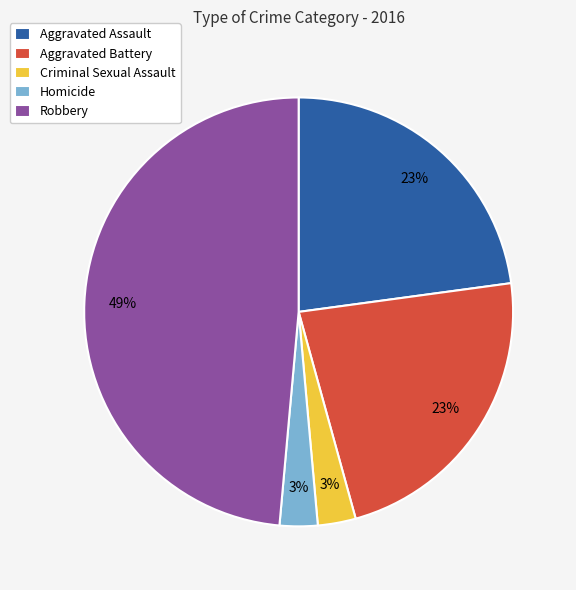

Is the sum of Robbery and Aggravated Assault greater than half?

Yes